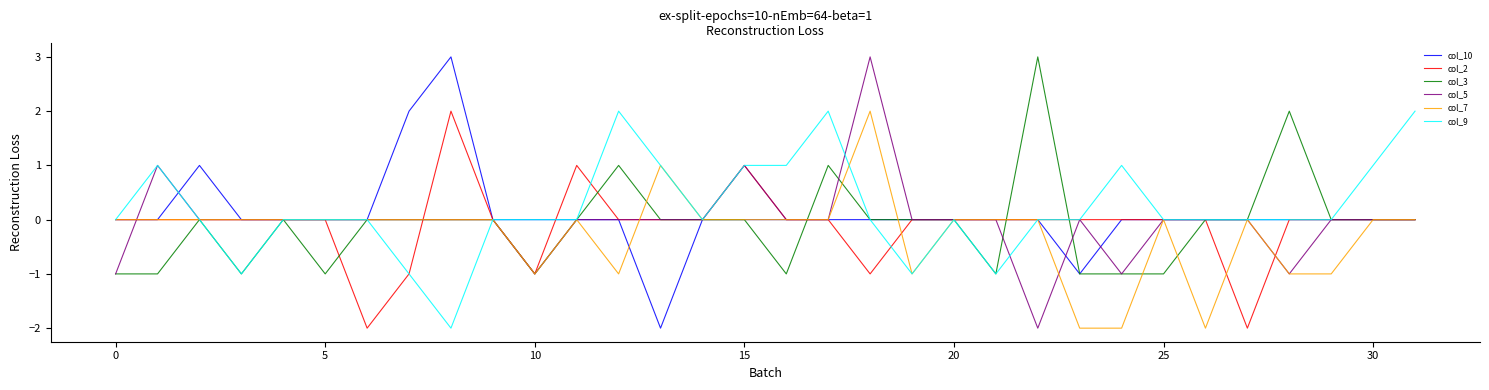

What is the greatest value displayed?

3